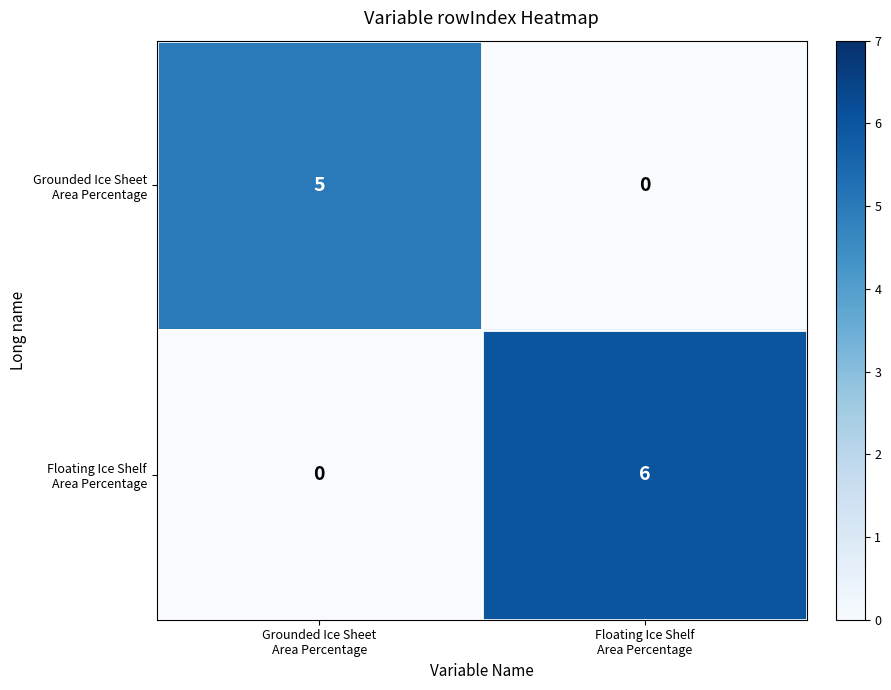

What is the greatest value displayed?

6